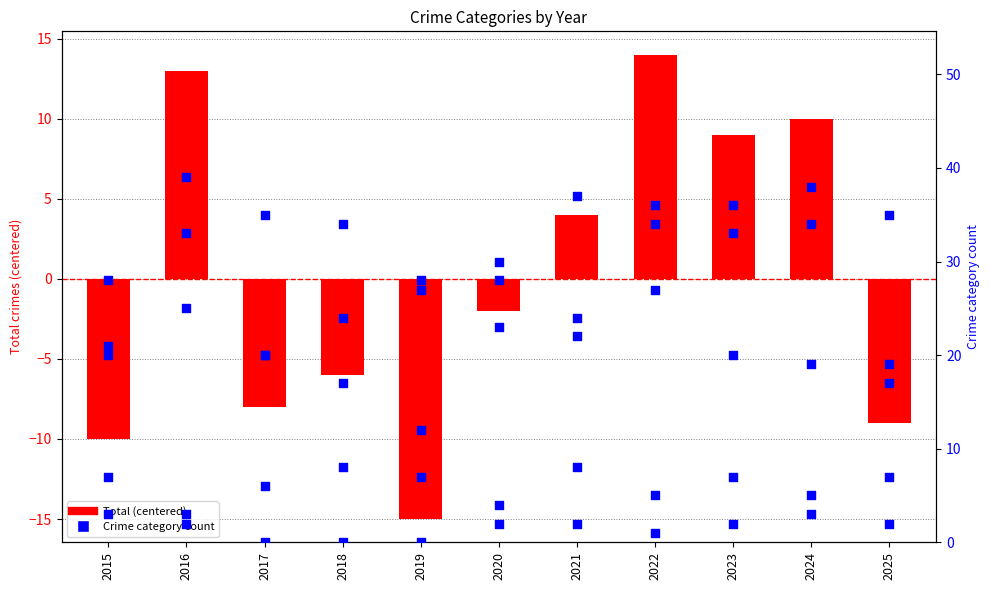

Which series has the largest total across all categories?

Aggravated Assault